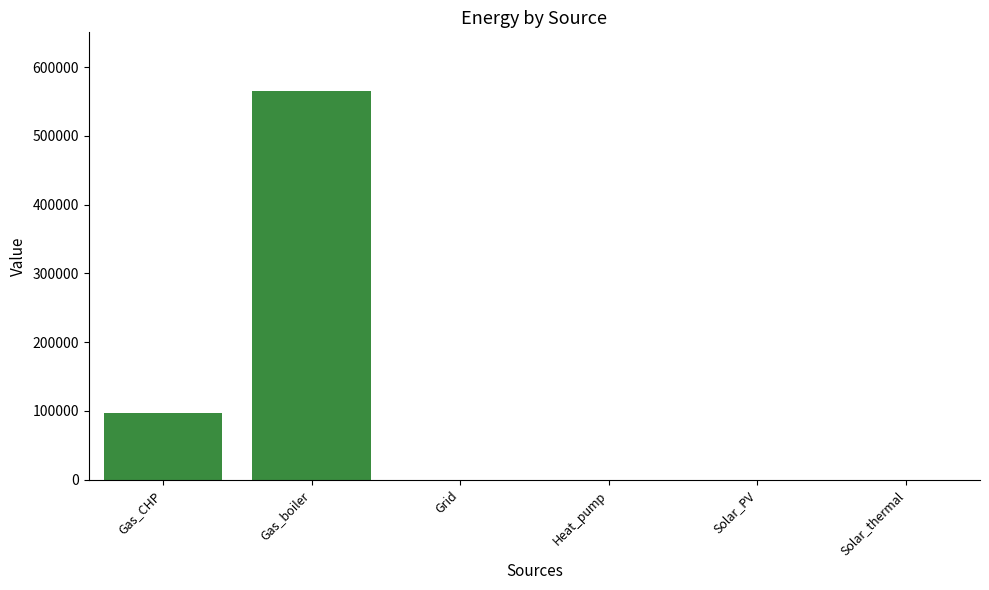

Reading left to right, transcribe all the data shown in this chart.

Gas_CHP=97052.3	Gas_boiler=565671.3	Grid=0.0	Heat_pump=0.0	Solar_PV=0.0	Solar_thermal=0.0